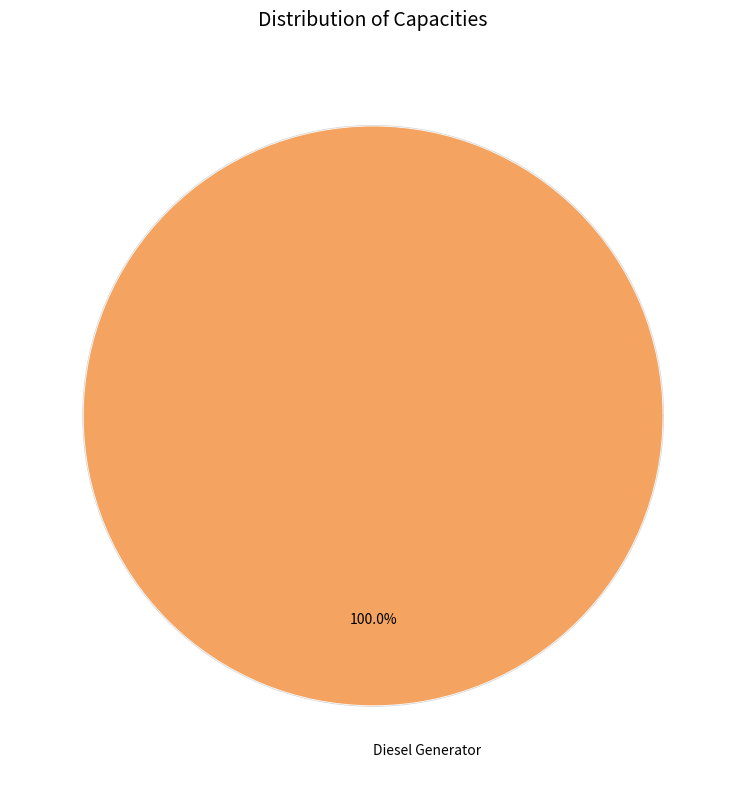

Which category has the biggest portion of the pie?

Diesel Generator